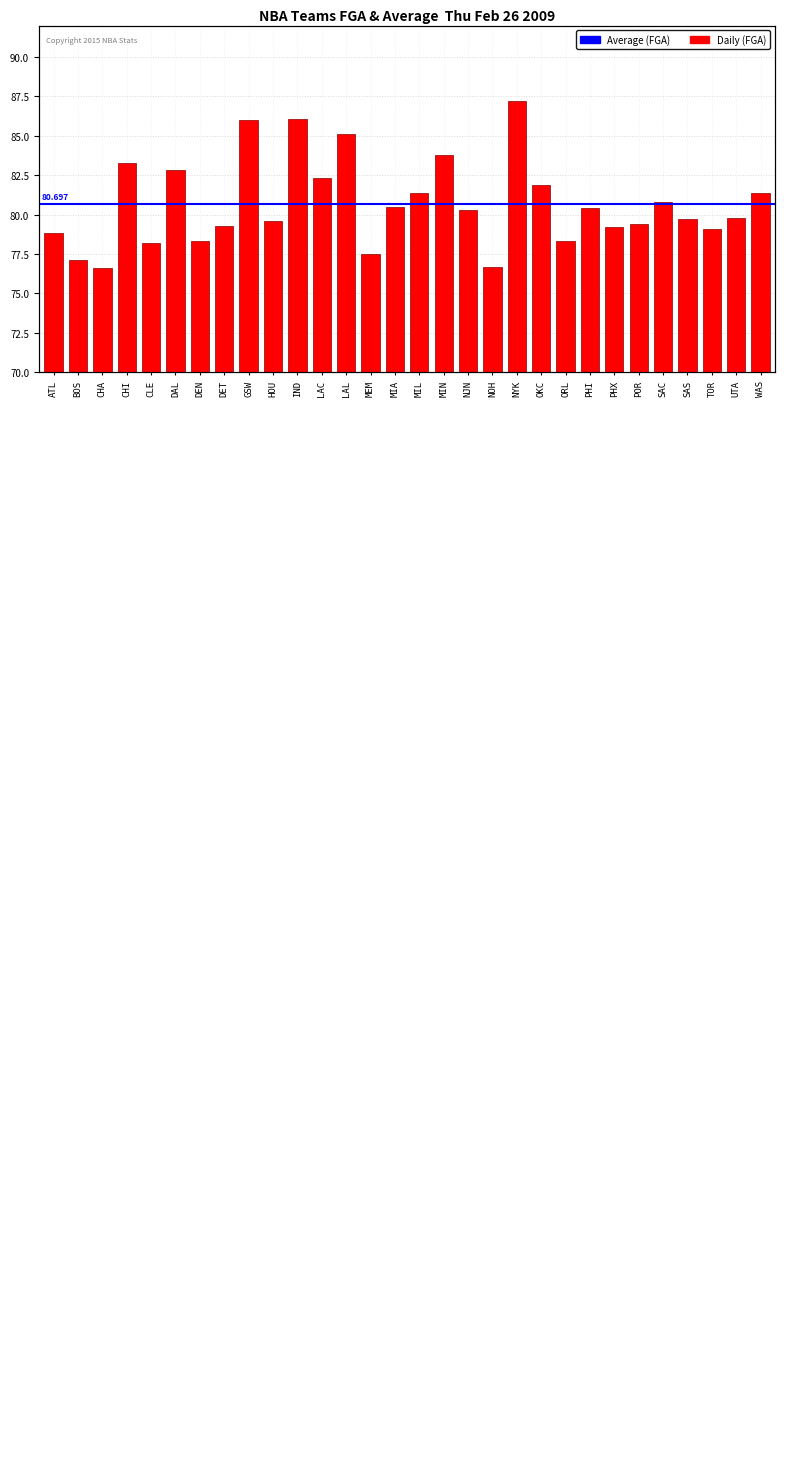

Are the bars grouped side by side (vs. stacked)?

No